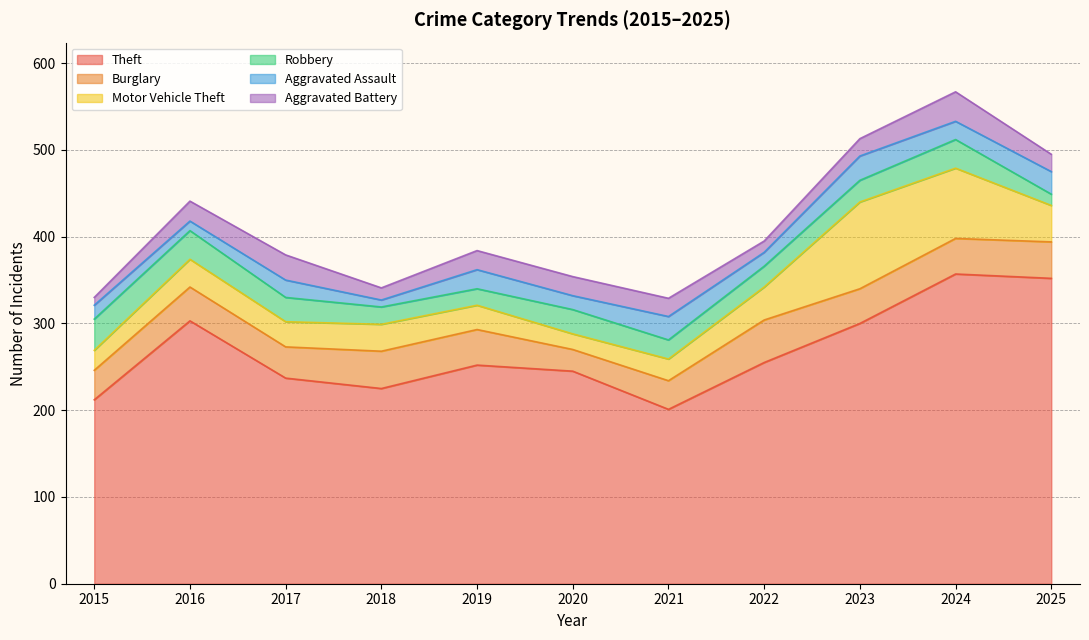

At which label does Aggravated Battery first exceed 21?

2016